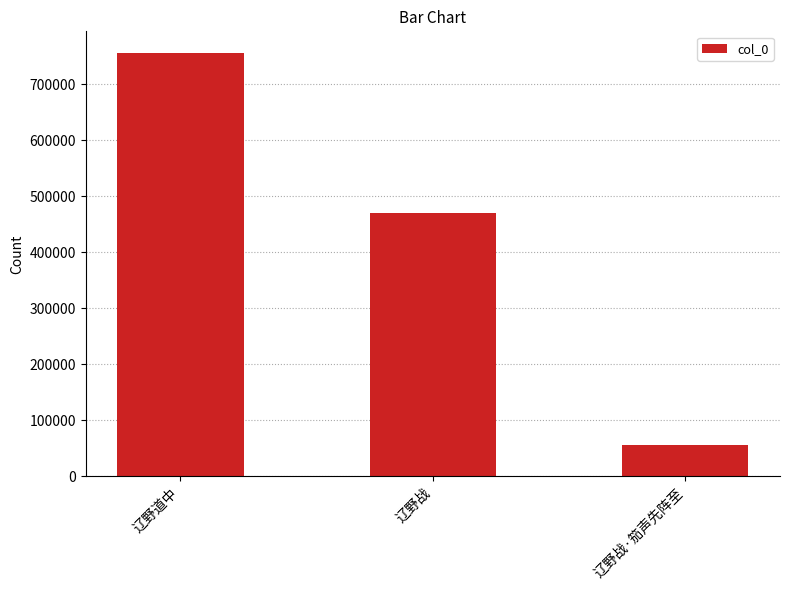

True or false: the data shows 24695 at 辽野战·笳声先阵至.

False